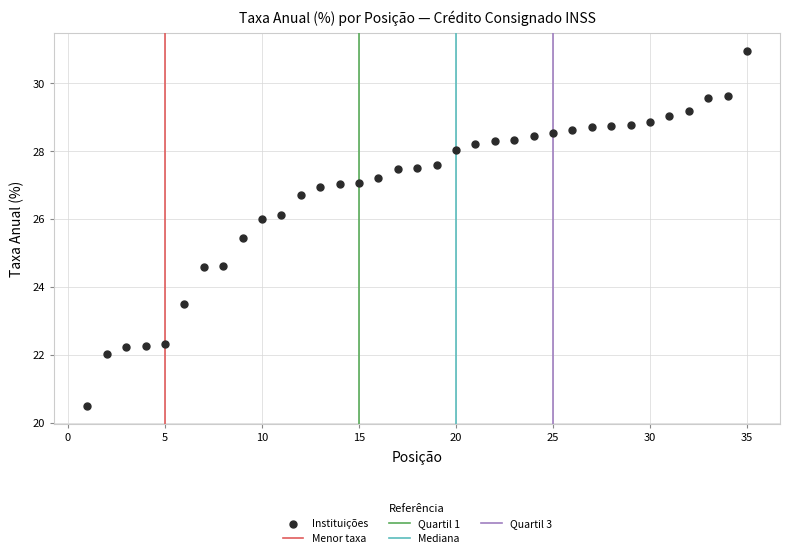

What is the range of X values (max minus min)?

34.0